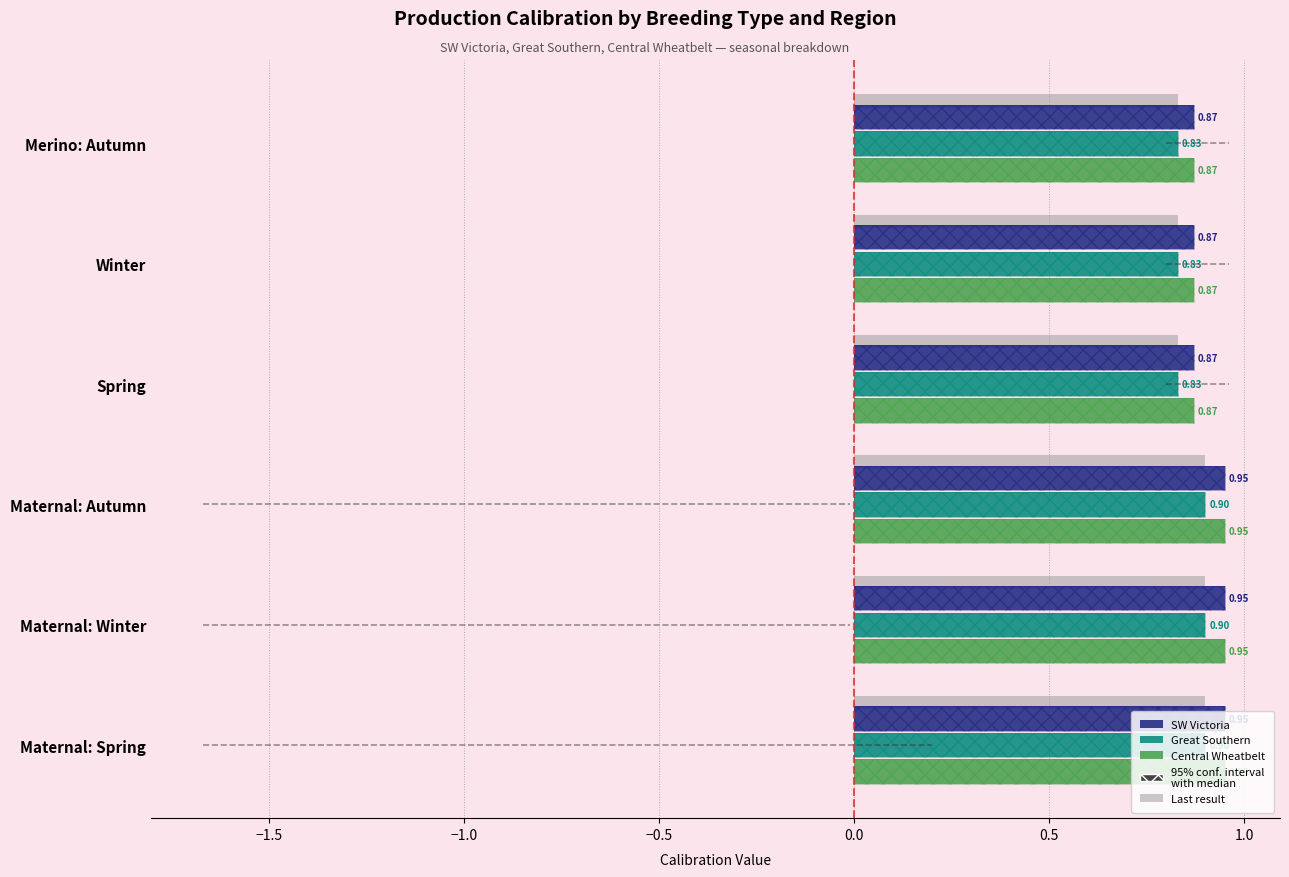

At how many categories does at least one series exceed 0?

6